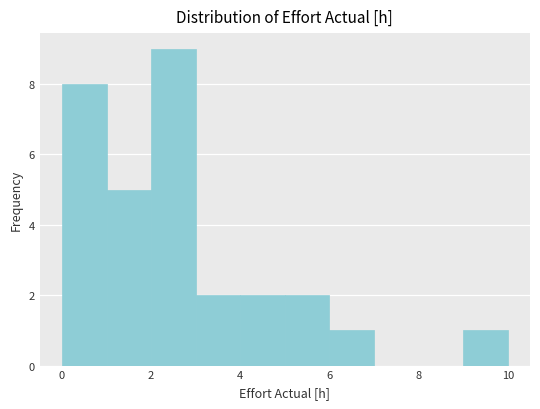

Reading left to right, transcribe this chart: for each bar, give the range it covers on the x-axis and its height. The values are not printed on the chart, so give them approximately, as read against the axis.

0 to 1: 8
1 to 2: 5
2 to 3: 9
3 to 4: 2
4 to 5: 2
5 to 6: 2
6 to 7: 1
7 to 8: 0
8 to 9: 0
9 to 10: 1